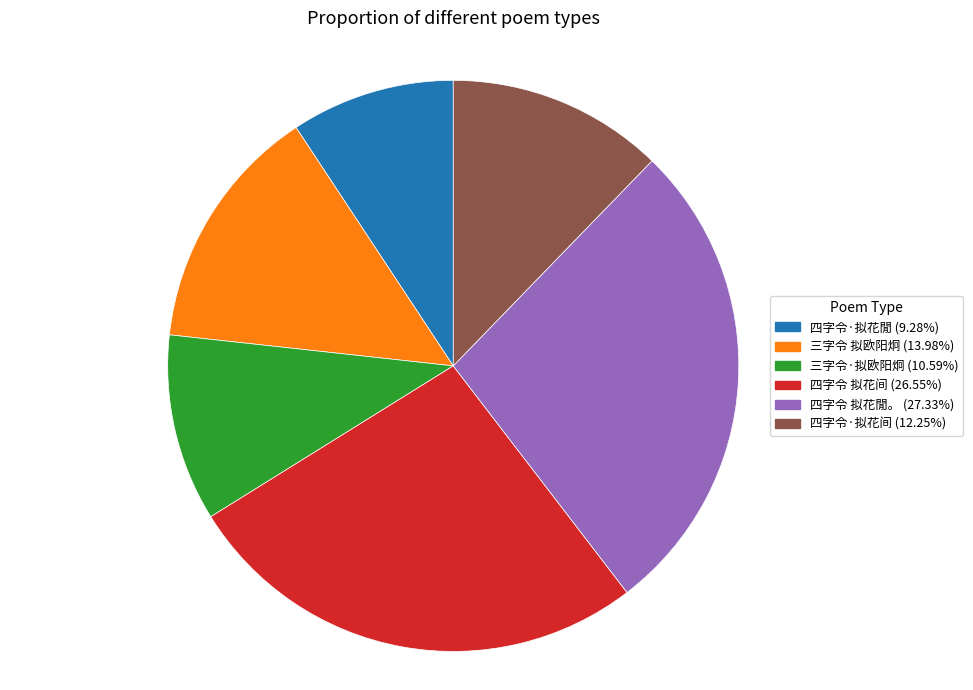

How many slices are in this pie chart?

6